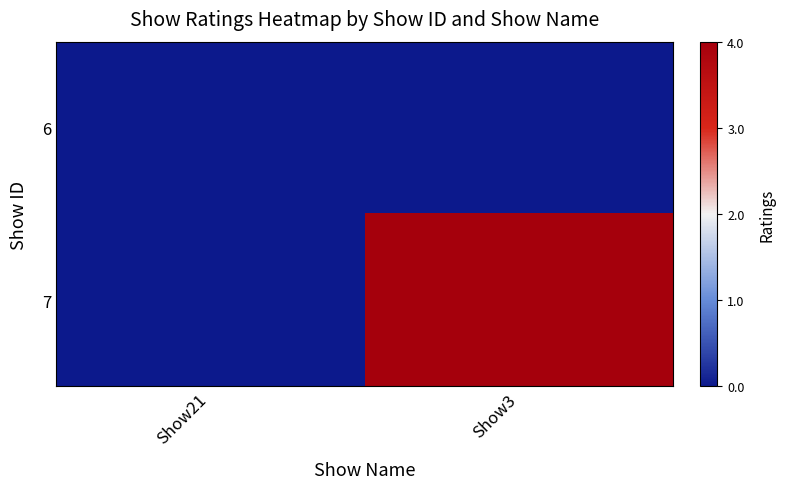

Rank the series by their maximum value, from highest to lowest.

7, 6